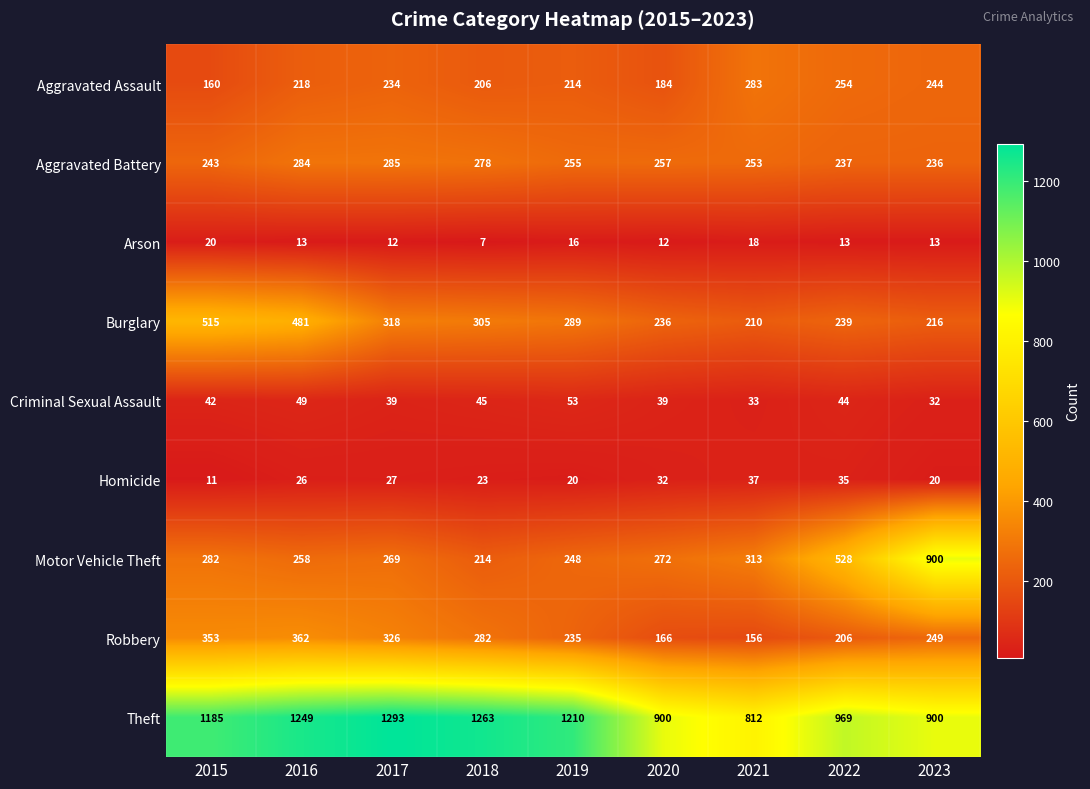

Which series has the largest range (max minus min)?

Motor Vehicle Theft